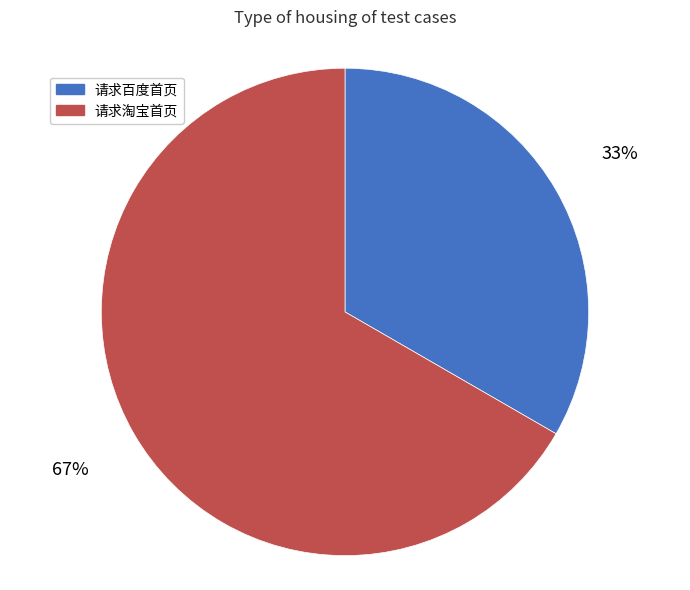

True or false: 请求淘宝首页 accounts for 61% of the total.

False